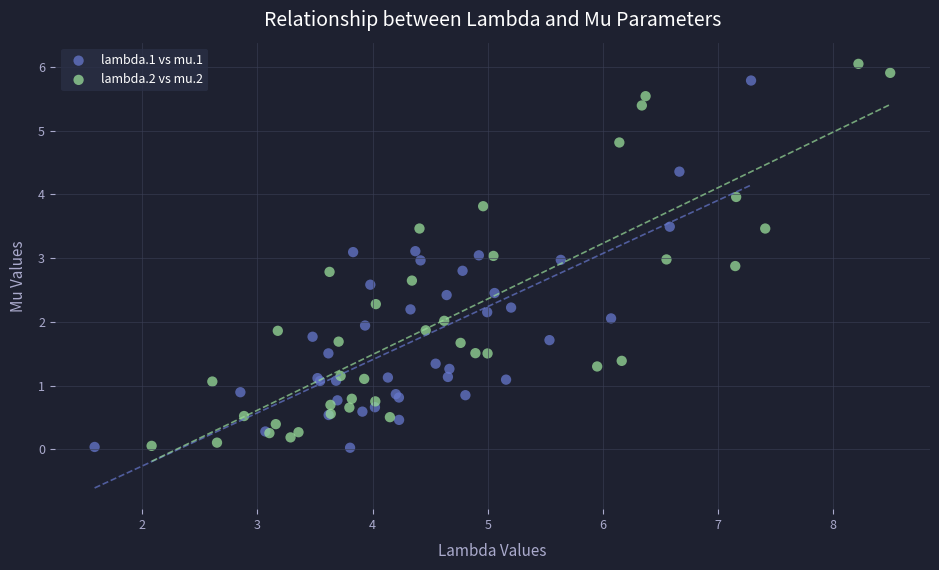

What are all the series names shown in the legend?

lambda.1 vs mu.1, lambda.2 vs mu.2